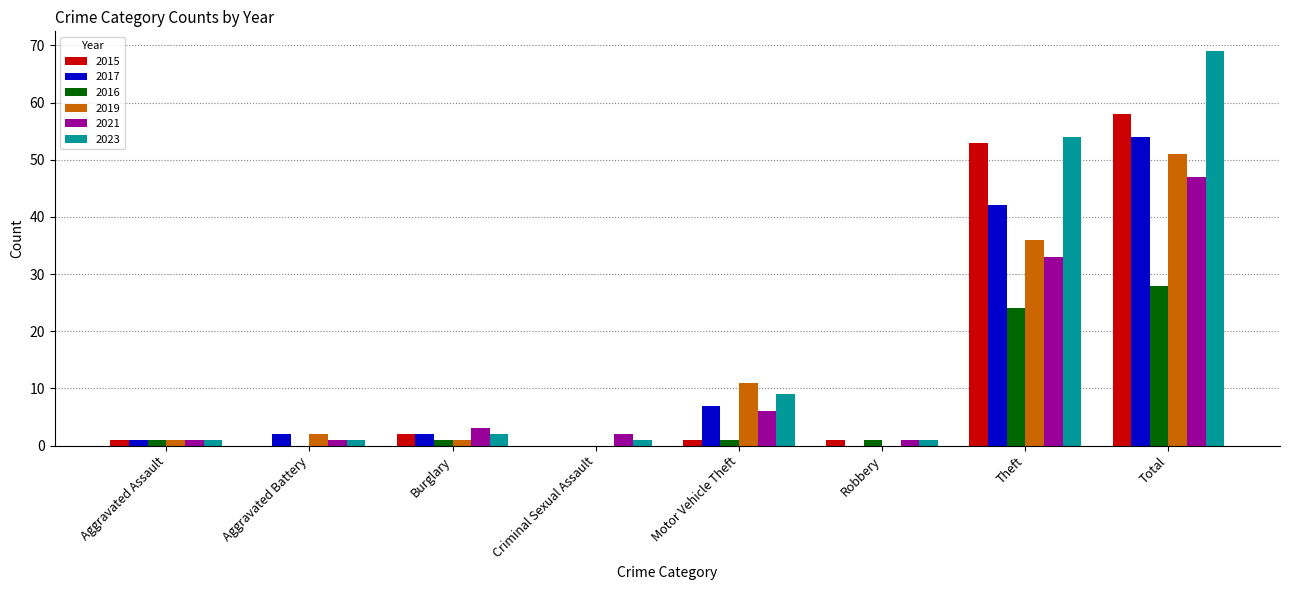

At which label is 2019 closest to 25?

Theft